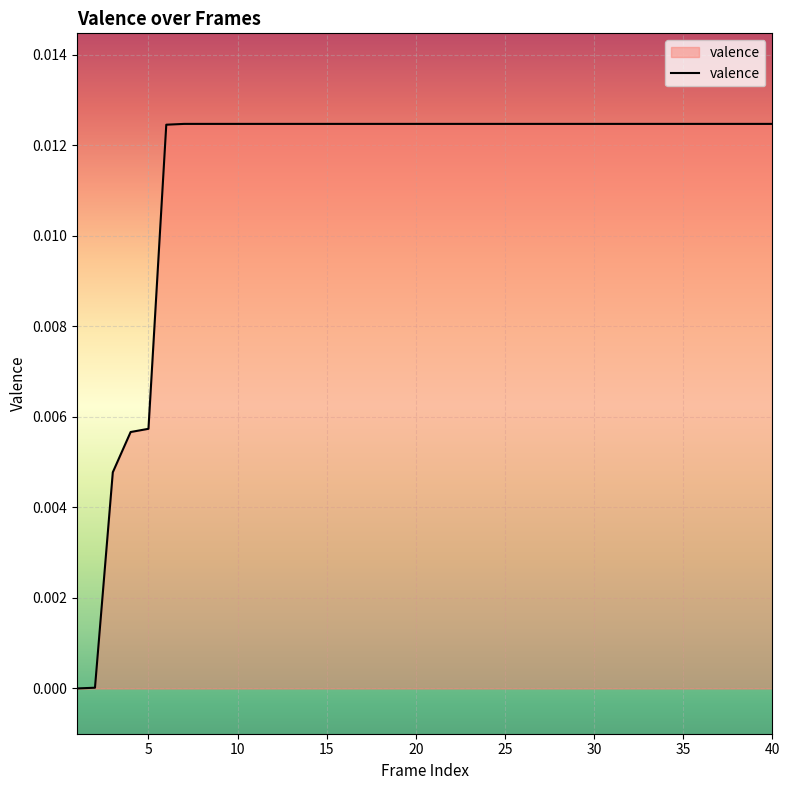

How many lines are shown in the chart?

1